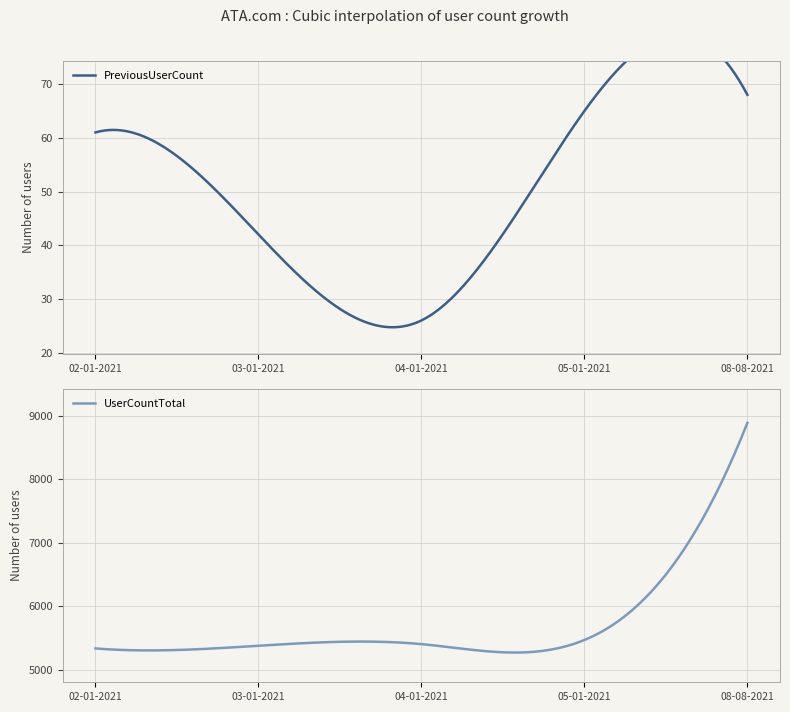

At which label is UserCountTotal closest to 7112?

05-01-2021